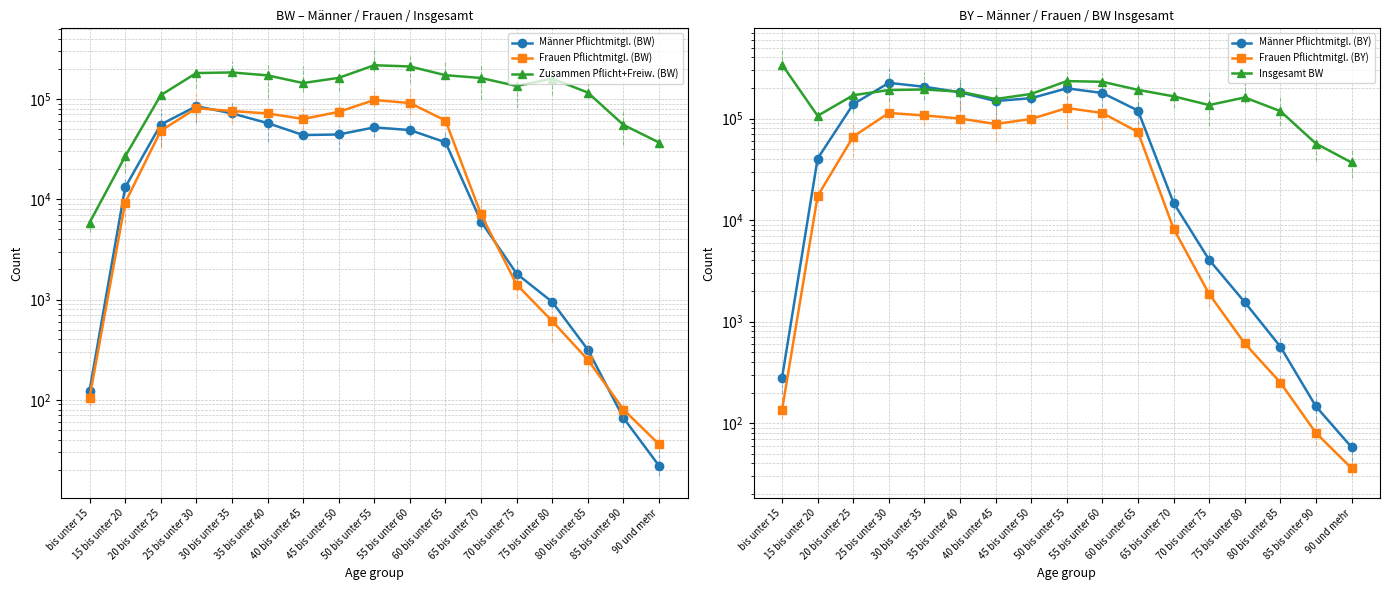

True or false: Männer Pflichtmitgl. (BW) and Männer Pflichtmitgl. (BY) intersect in this chart.

False